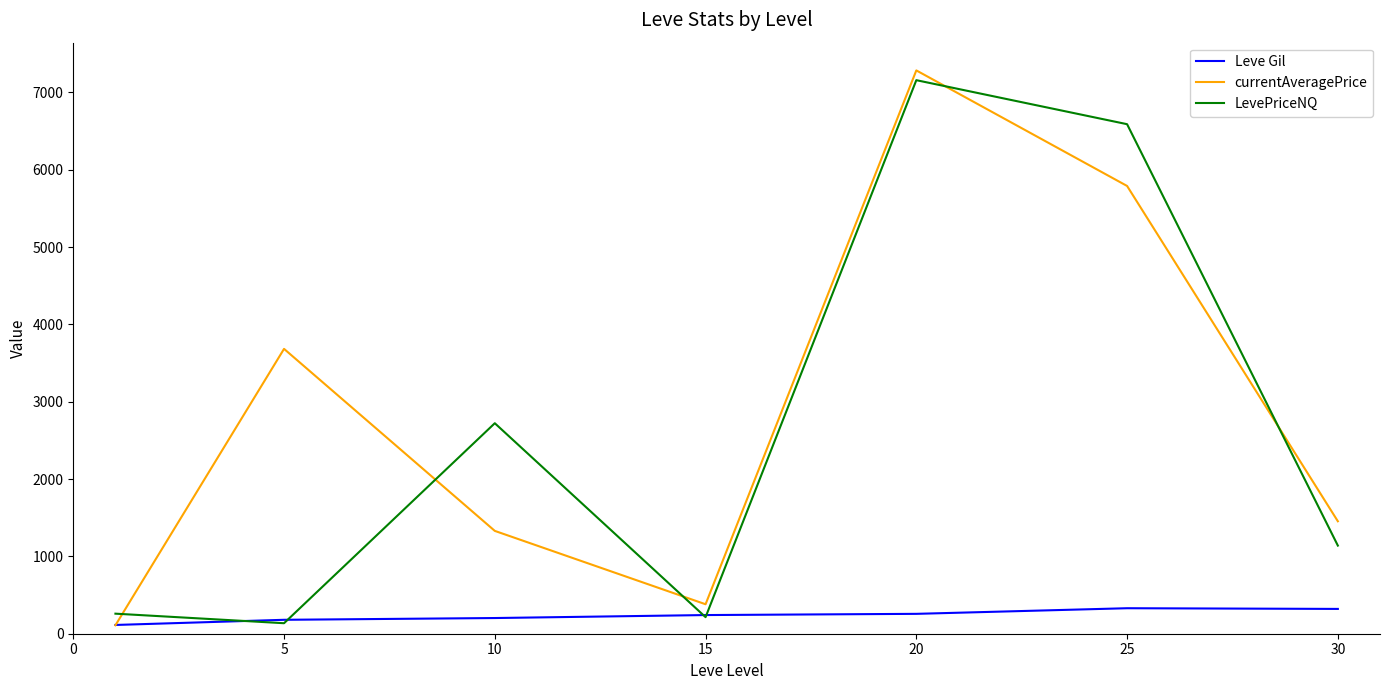

How many times do Leve Gil and currentAveragePrice cross each other?

1